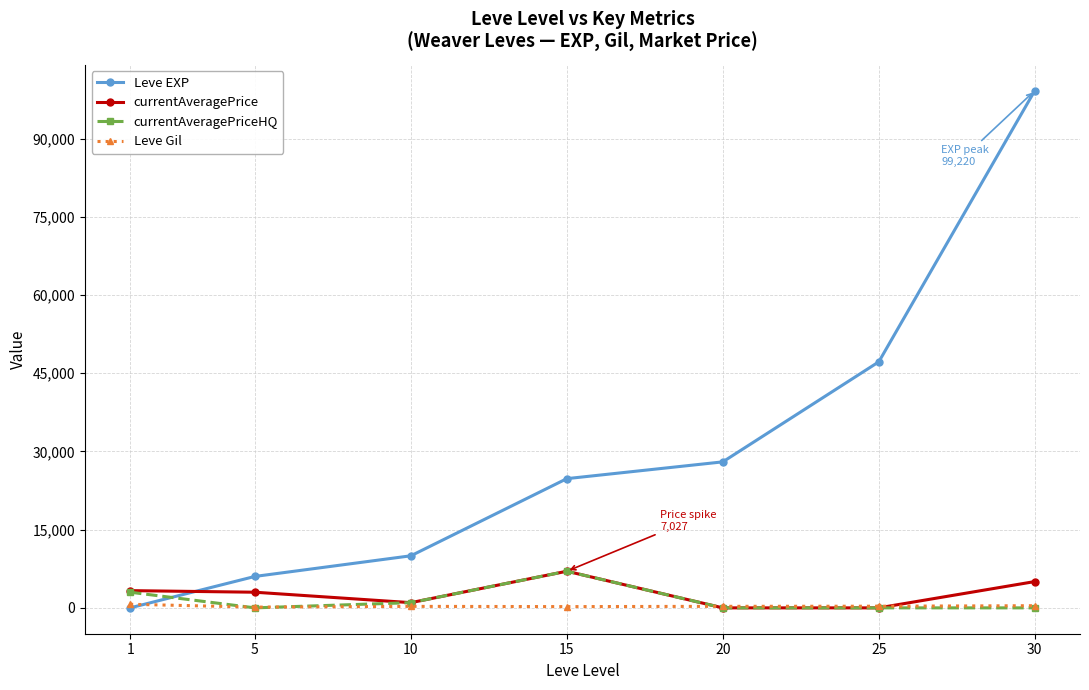

Rank the categories by Leve EXP value from lowest to highest.

1, 5, 10, 15, 20, 25, 30